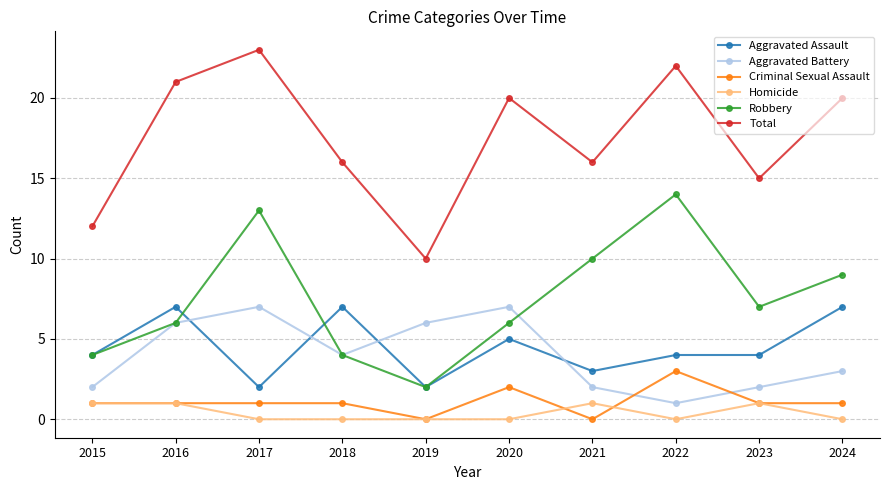

What is the total value across all series at 2023?

30